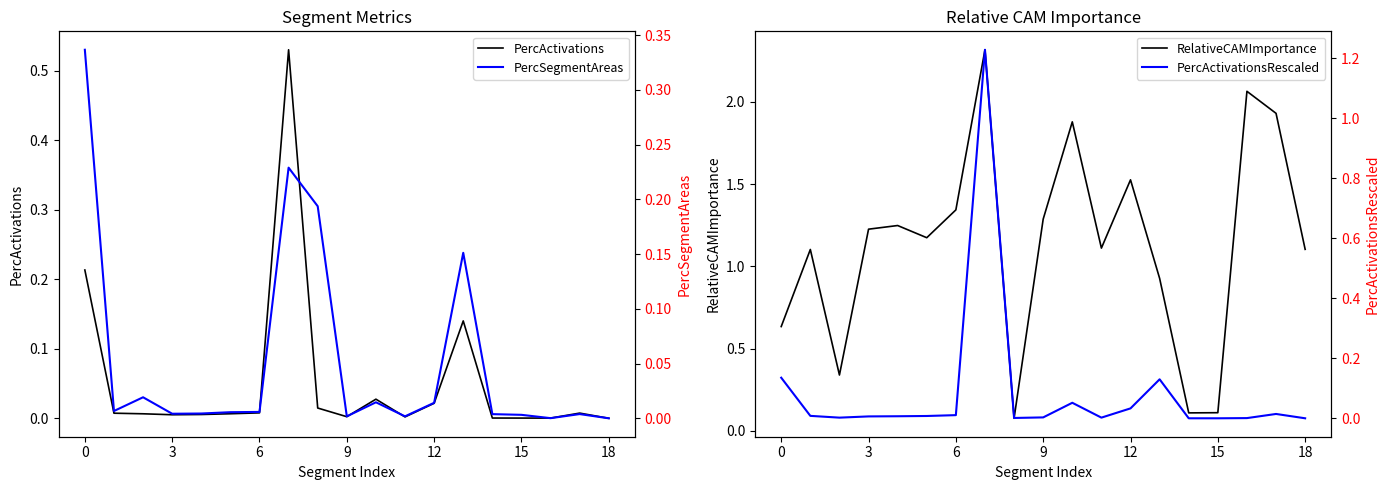

What is the sum of all RelativeCAMImportance values?

21.5